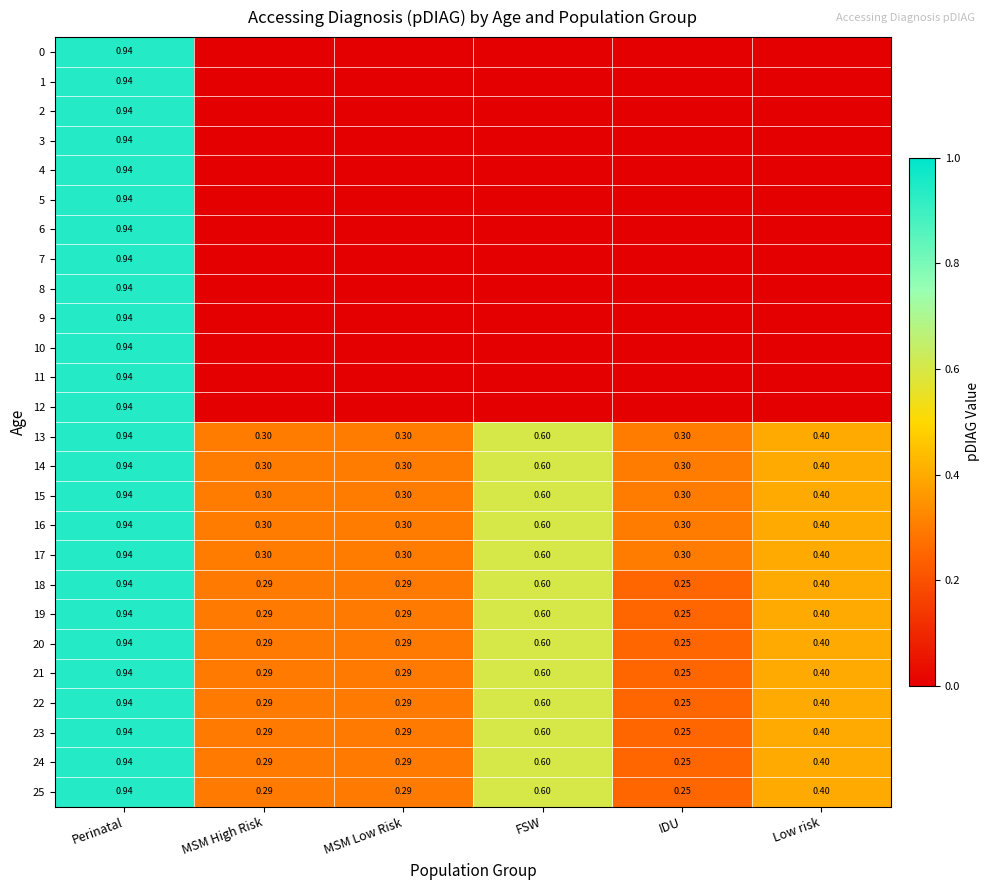

Is the value of 16 at FSW greater than the value of 5 at Perinatal?

No